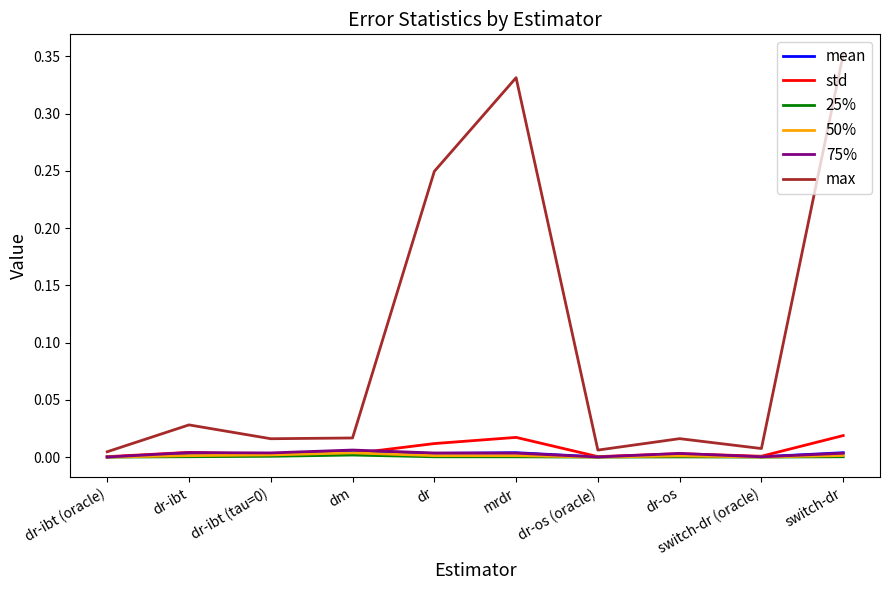

The std series shows 0.0 at dm. True or false?

True